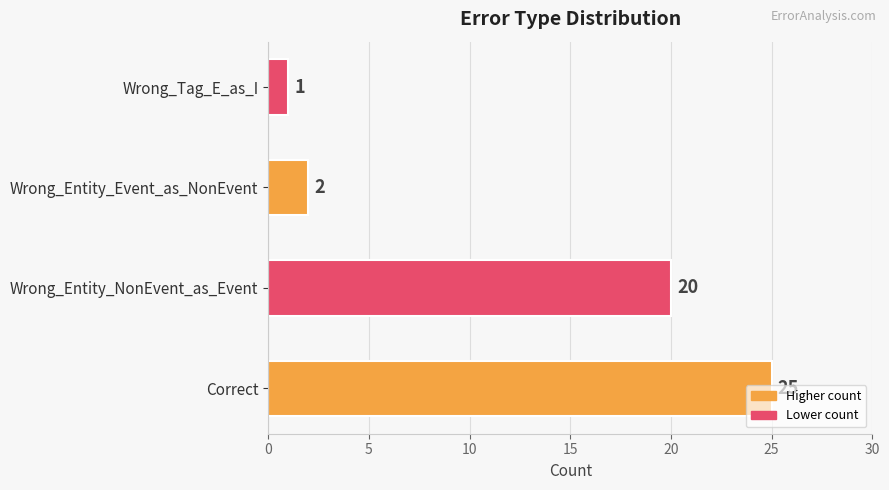

Which has a higher value, Wrong_Entity_NonEvent_as_Event or Wrong_Entity_Event_as_NonEvent?

Wrong_Entity_NonEvent_as_Event